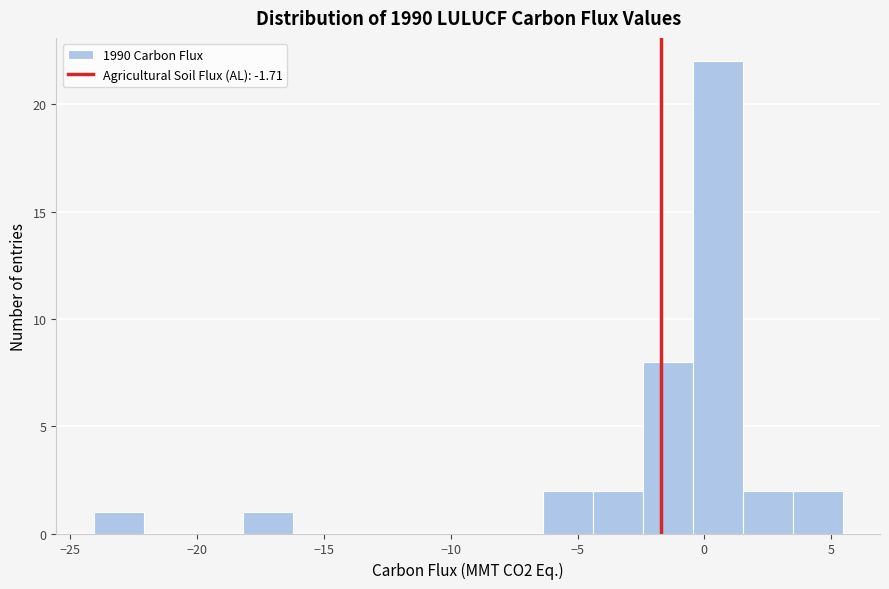

Read against the x-axis, roughly where is the centre of the tallest bar?

0.5